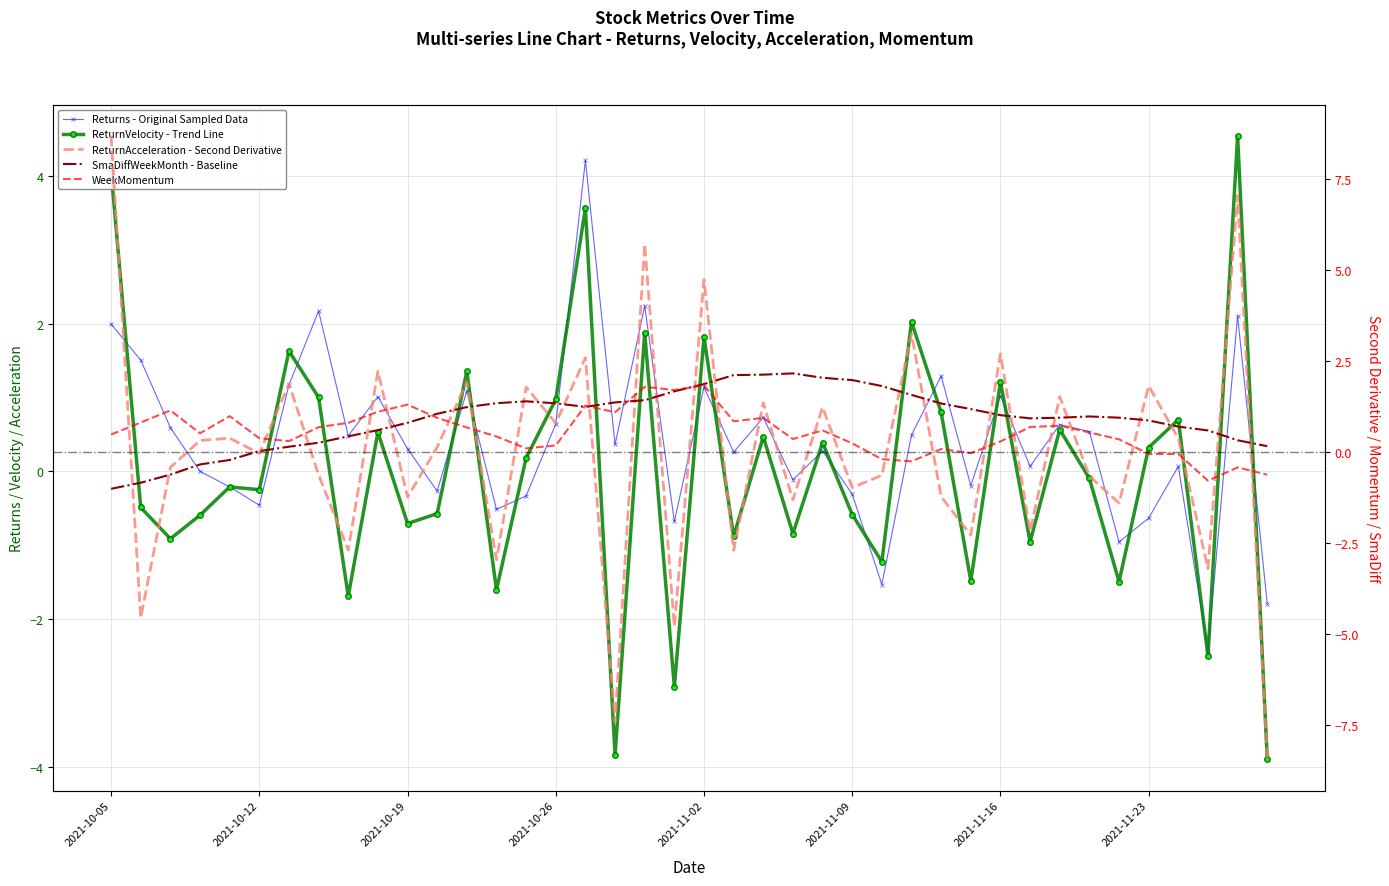

At which label does SmaDiffWeekMonth - Baseline first exceed 1?

11